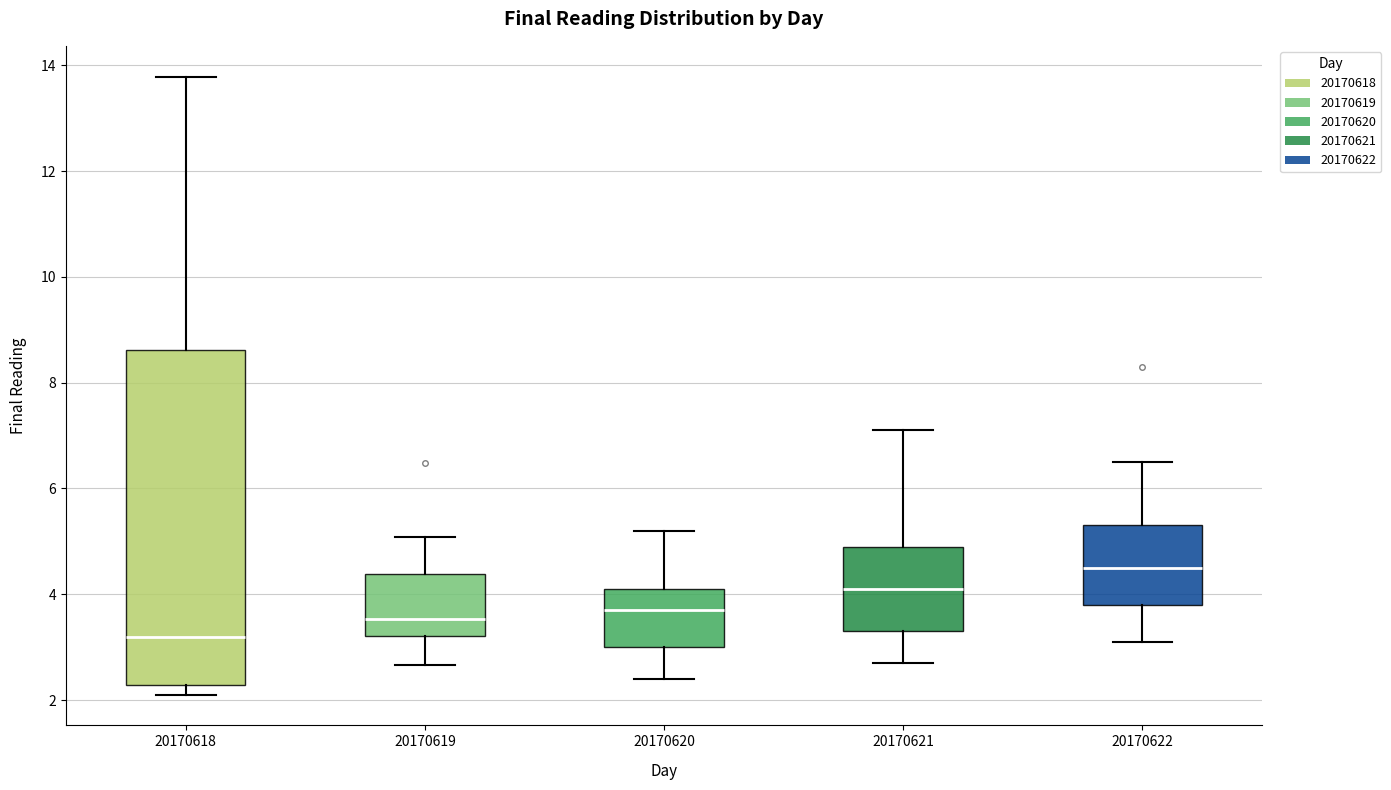

Which box's median line is the highest?

20170622